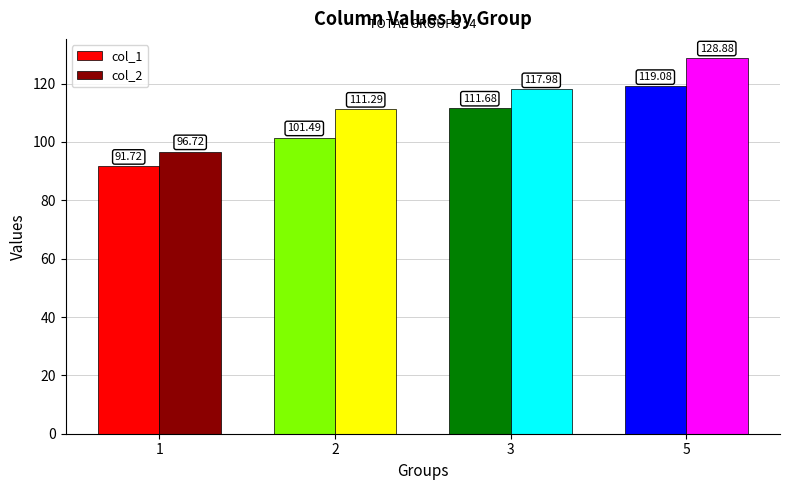

What is the difference between the col_1 values at 2 and 3?

10.2